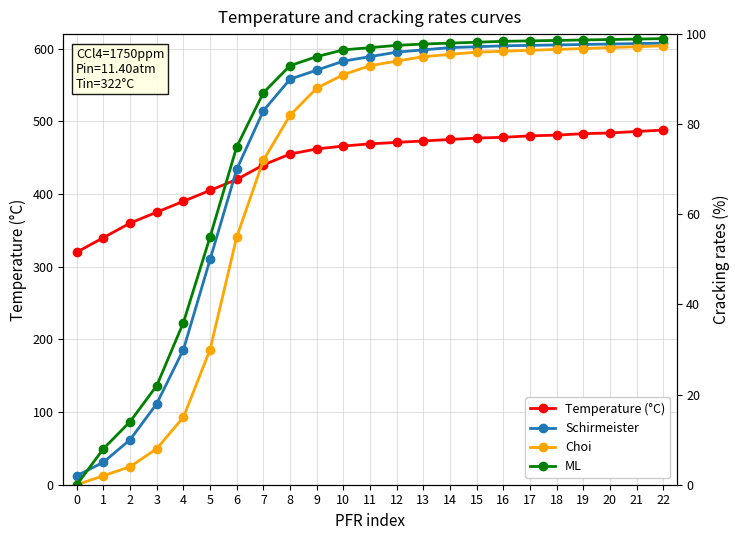

What is the value of the ML point at the 21st from the left?

98.8